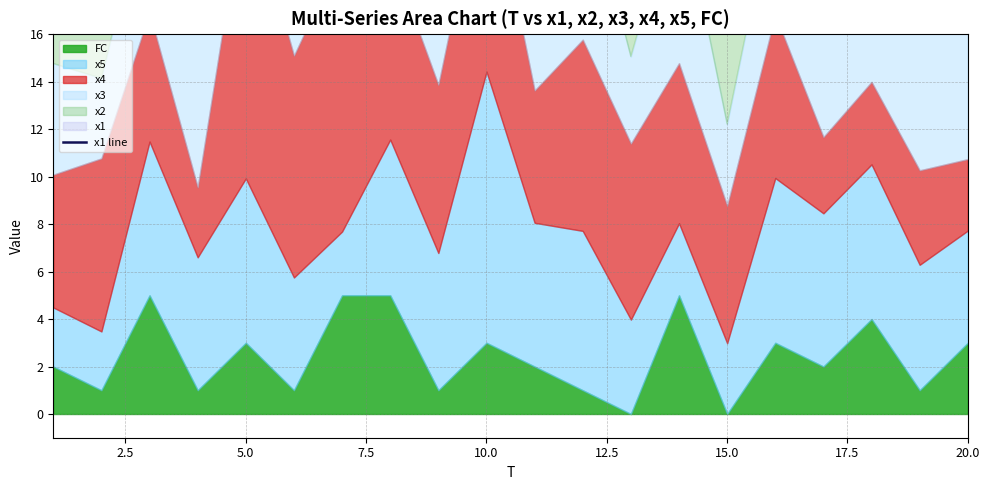

How many values are below 31?

10